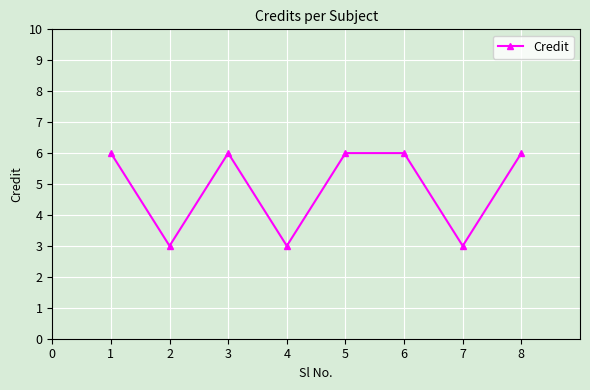

Approximately how many times larger is the value at 1 compared to 5?

1.0